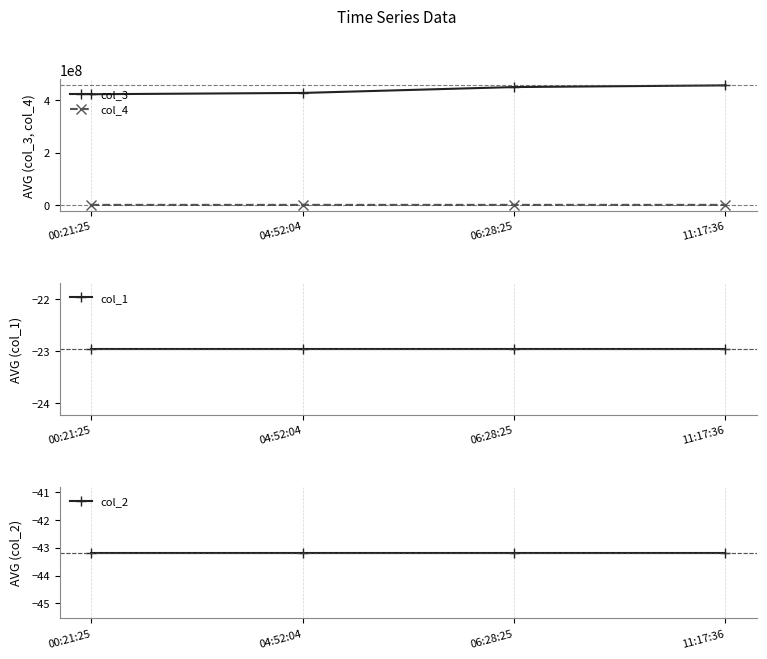

List the labels in order of col_1 value, largest first.

00:21:25, 04:52:04, 06:28:25, 11:17:36